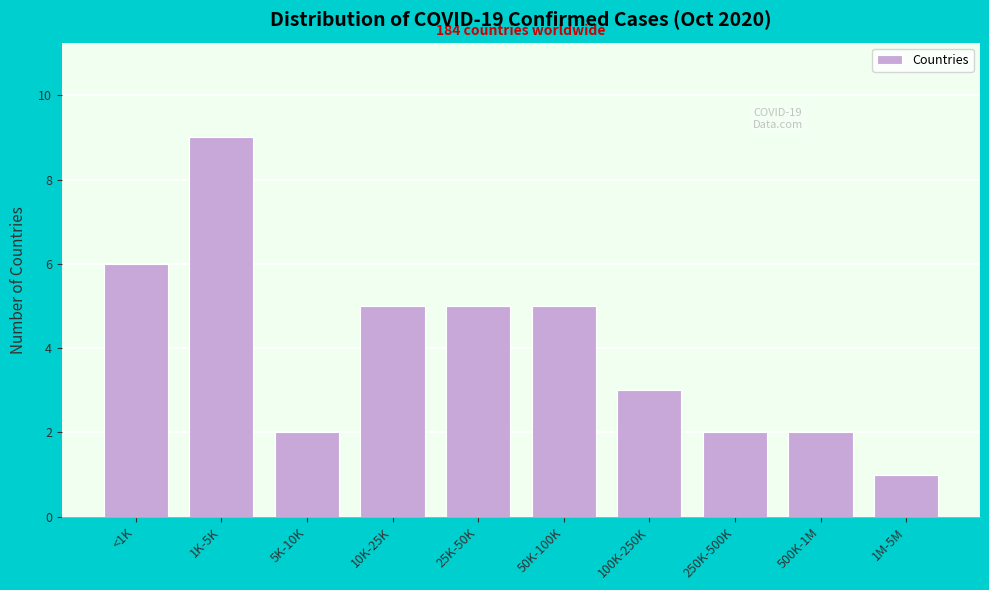

Reading left to right, list all the values displayed in this chart.

6	9	2	5	5	5	3	2	2	1